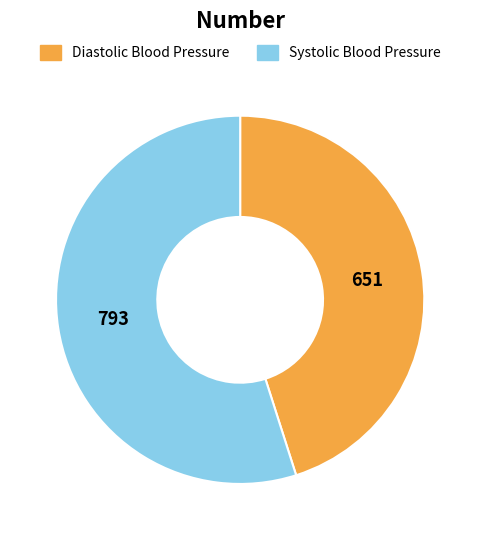

Combined, do Systolic Blood Pressure and Diastolic Blood Pressure account for over 50%?

Yes